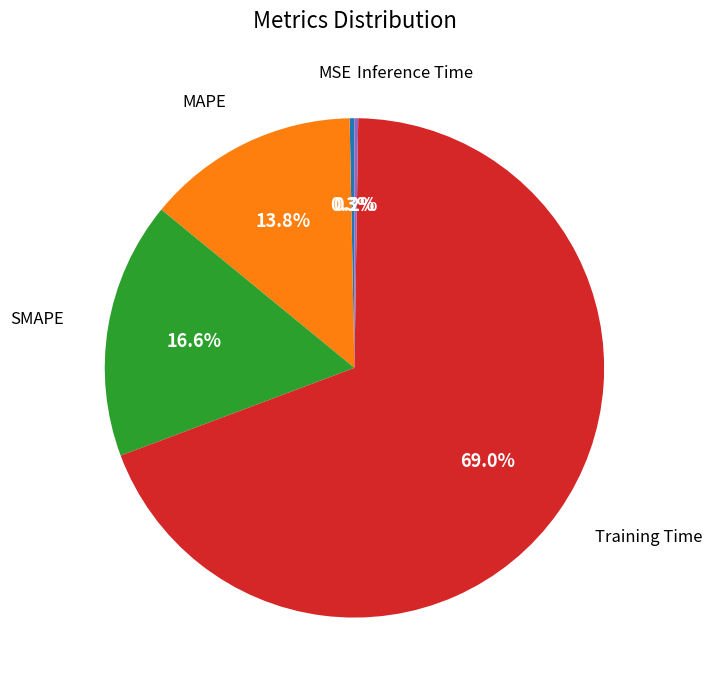

Is there a majority slice in this chart?

Yes